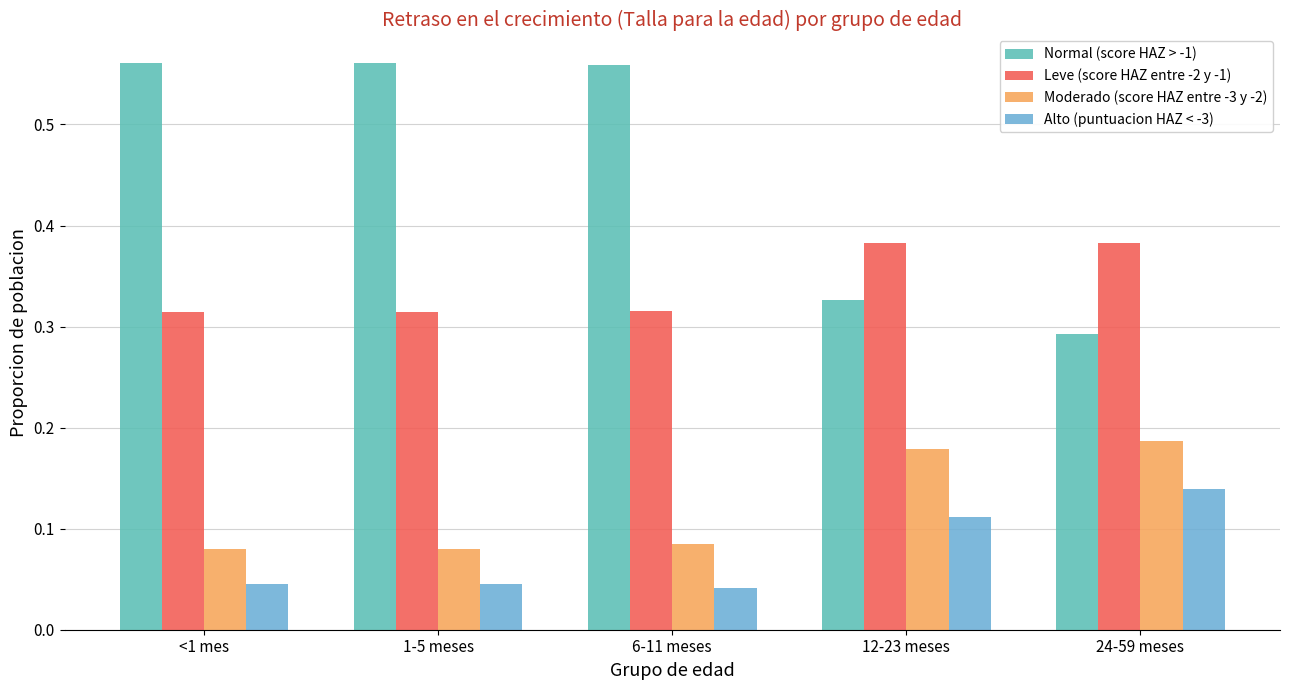

What is the difference between the highest and lowest values at 6-11 meses?

0.5